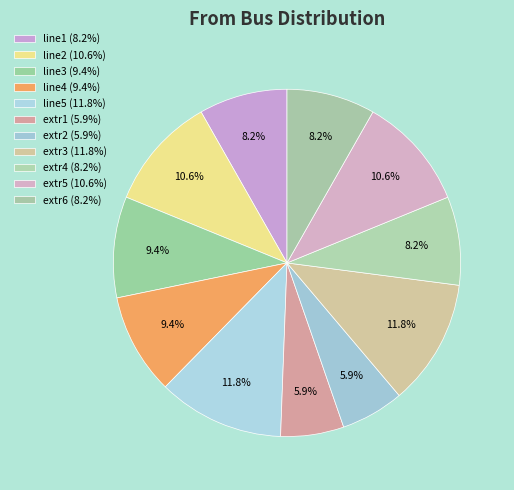

To the nearest percent, what is the difference between the extr4 and extr1 slice percentages?

2%